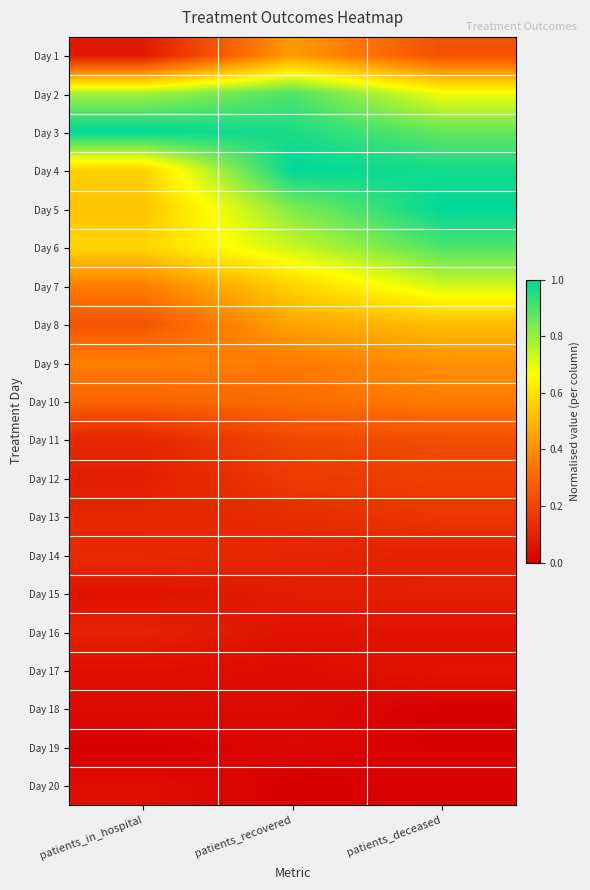

Which has a higher value, patients_in_hospital or patients_recovered?

patients_recovered